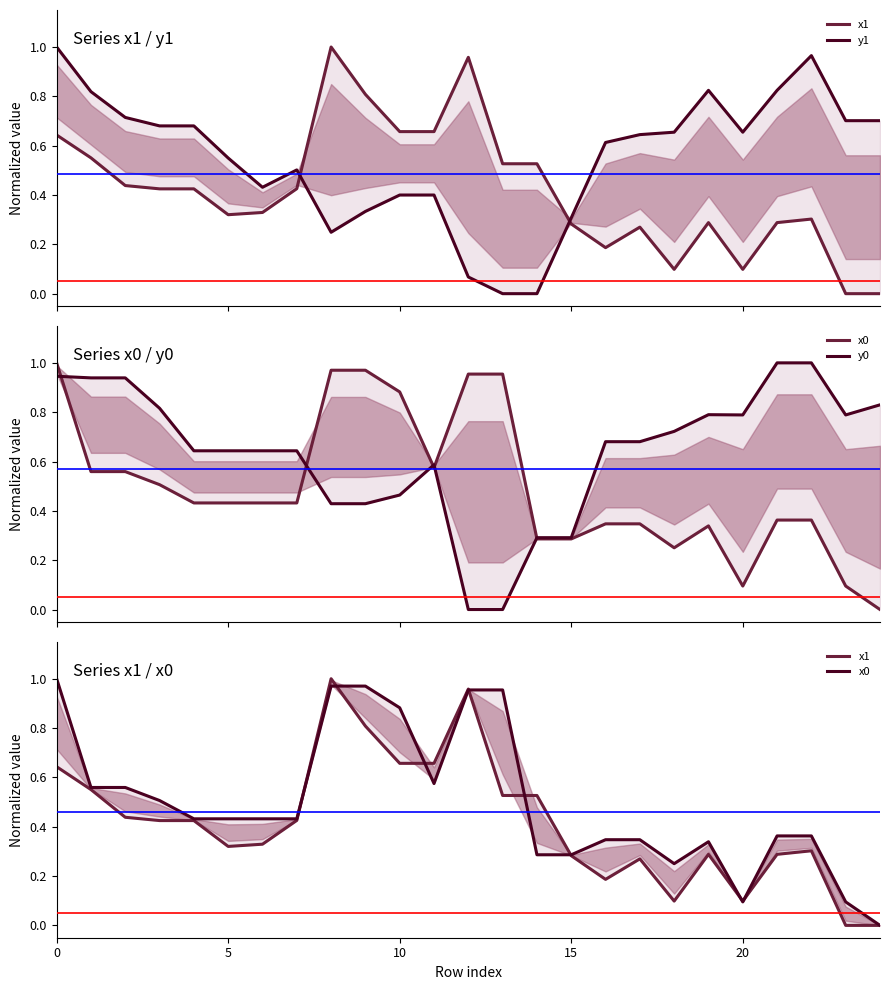

What is the difference between the maximum and minimum values in the x1 series?

1.0